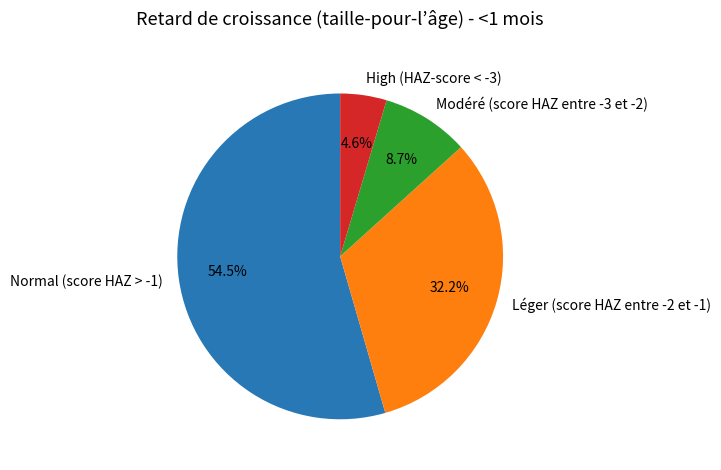

Count the number of slices in the pie.

4